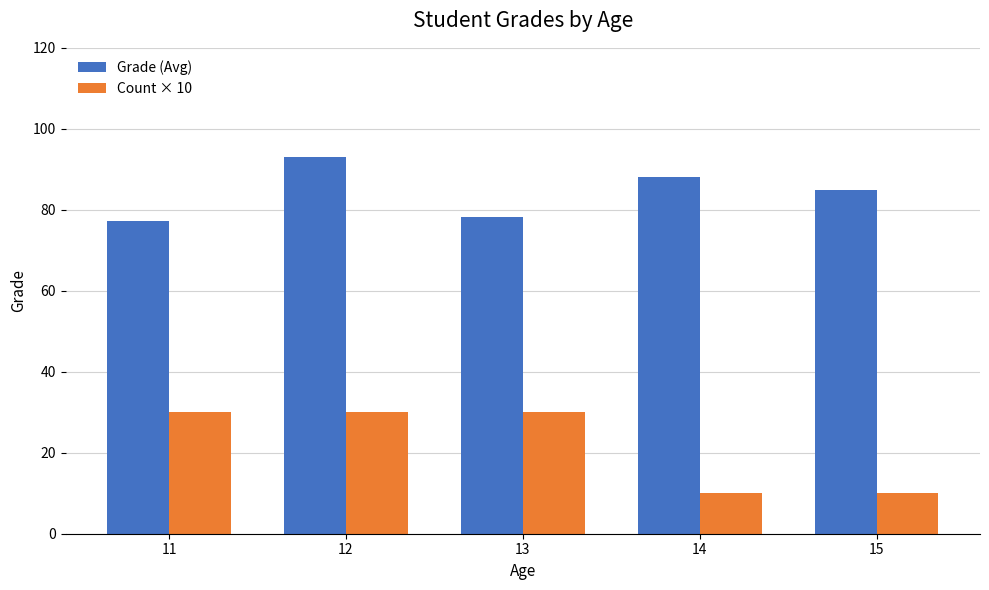

Is it true that Count × 10 equals 30.0 at 12?

True